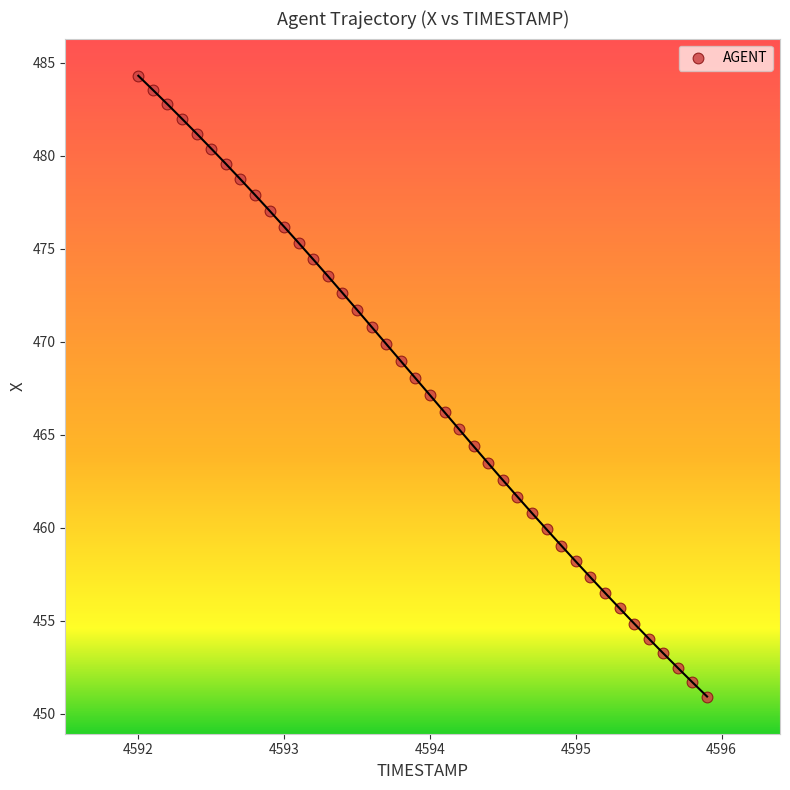

What is the range of X values (max minus min)?

3.9